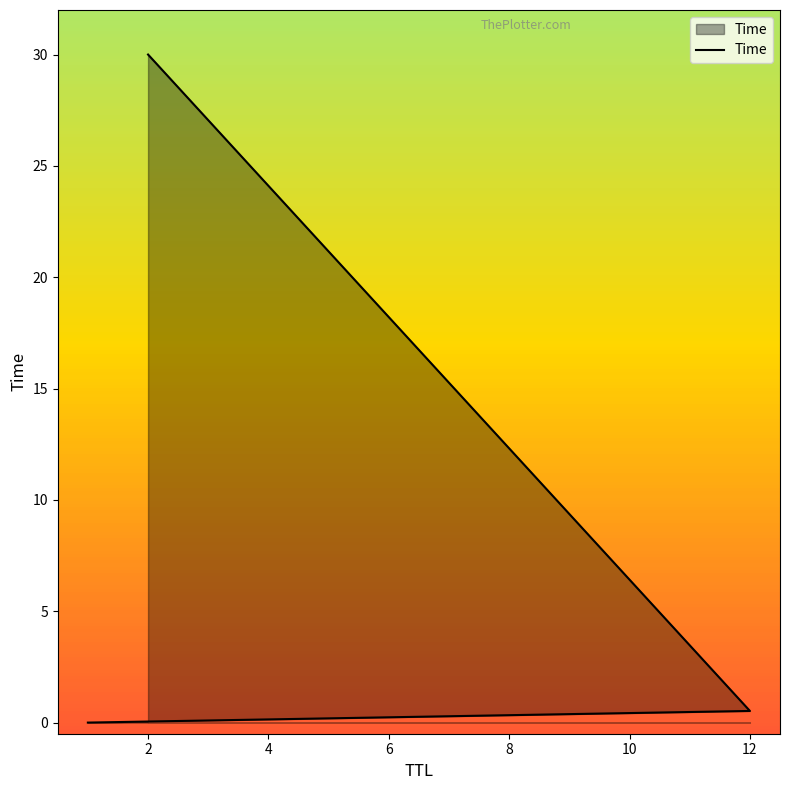

Does the chart display data point markers on the line(s)?

No